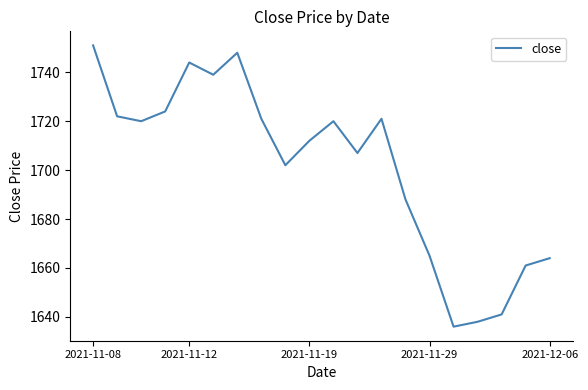

How many interior local valleys (lower than both neighbors) does the data have?

5